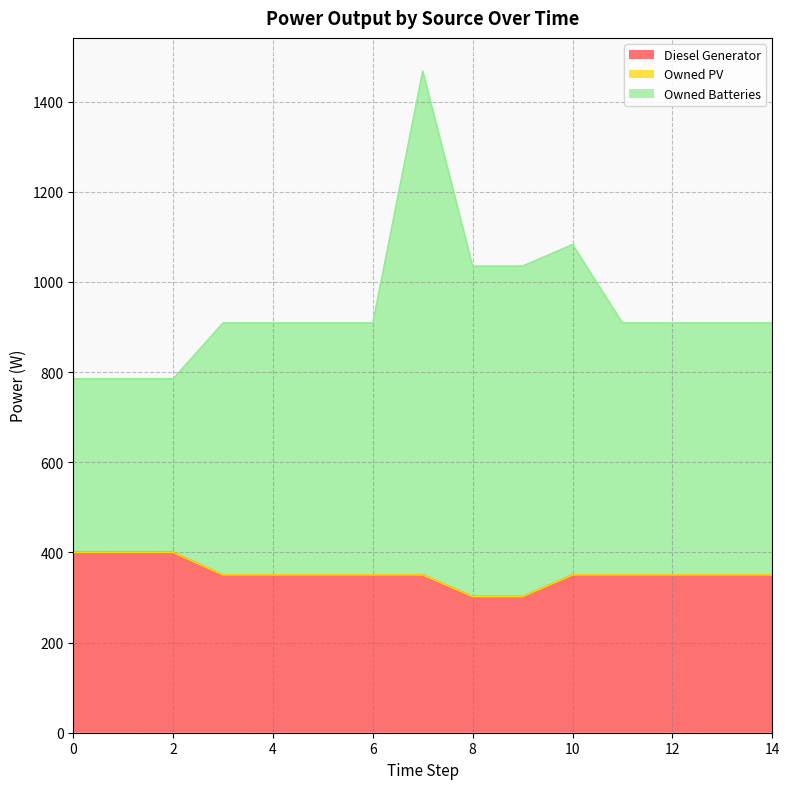

Which series has the largest range (max minus min)?

Owned Batteries